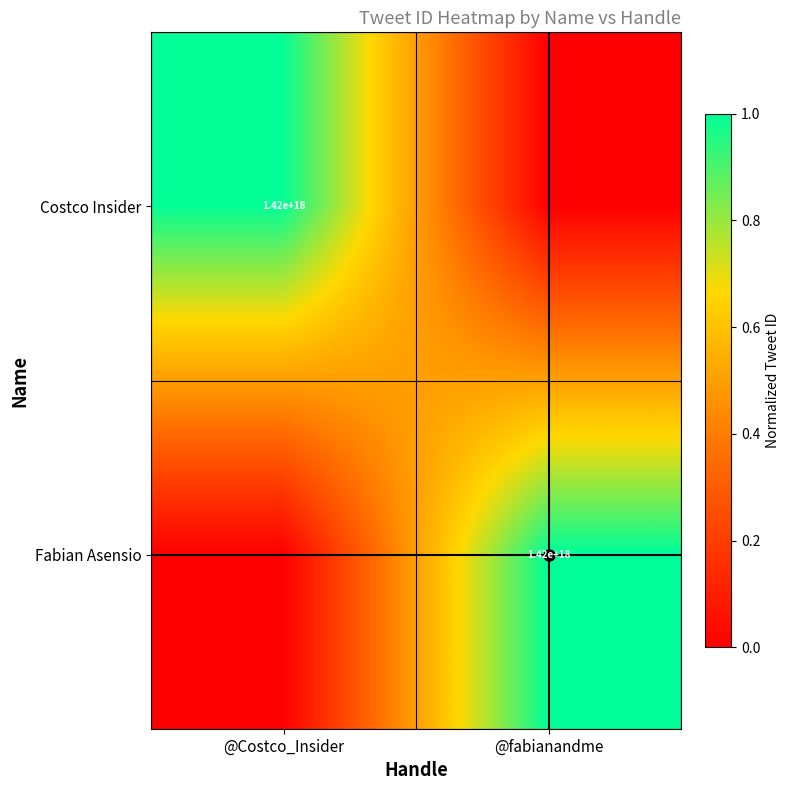

At which label does Costco Insider reach its minimum?

@fabianandme